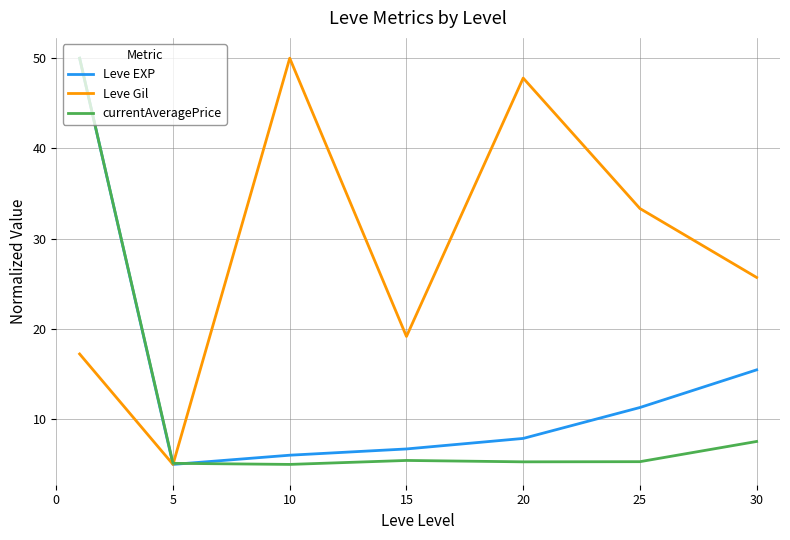

Does the chart have visible grid lines?

Yes